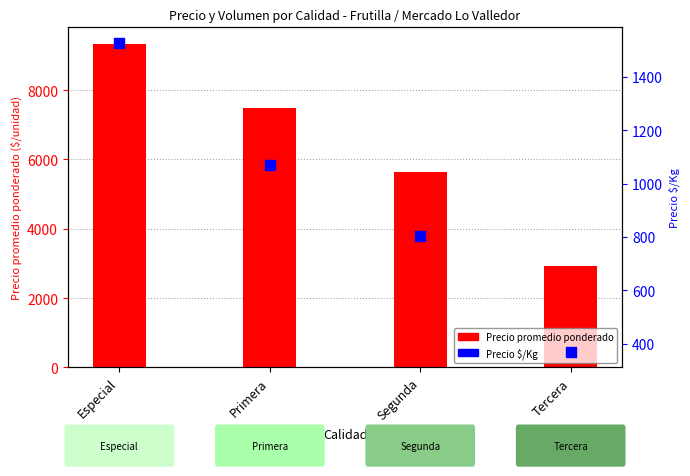

Which series has the widest spread of Y values?

Precio promedio ponderado